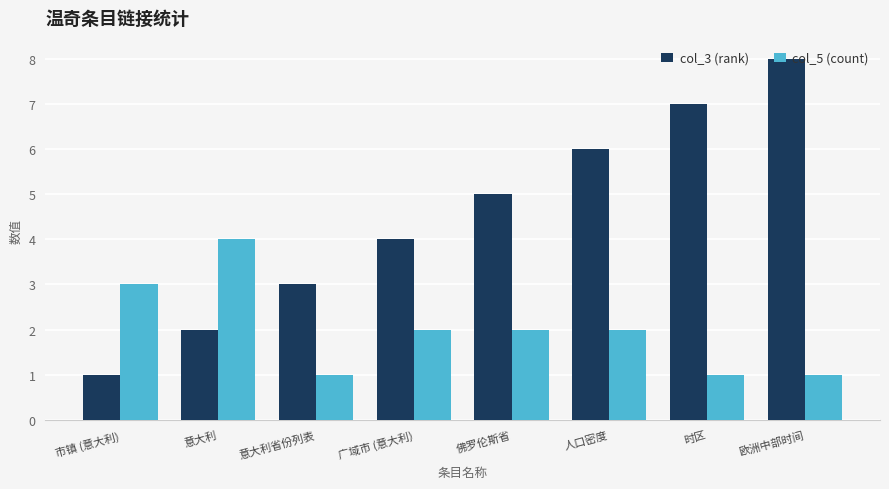

At which category is the sum across all series the highest?

欧洲中部时间